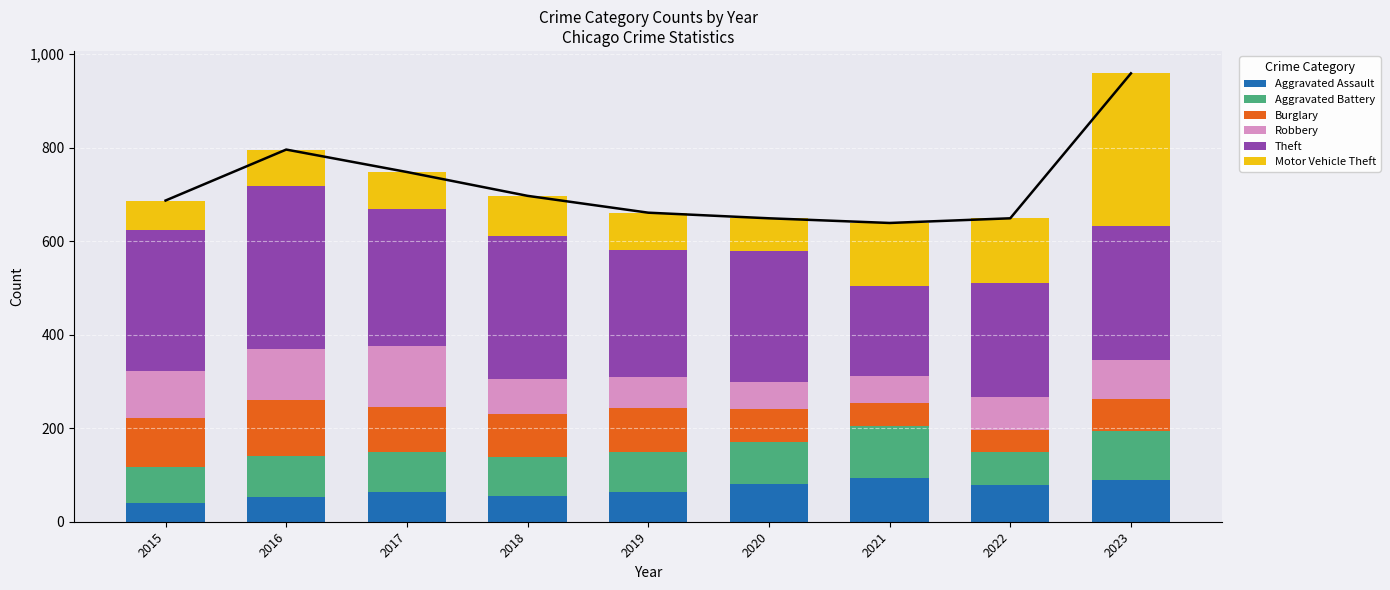

What is the approximate value of Aggravated Assault at 2018, to the nearest 10?

60